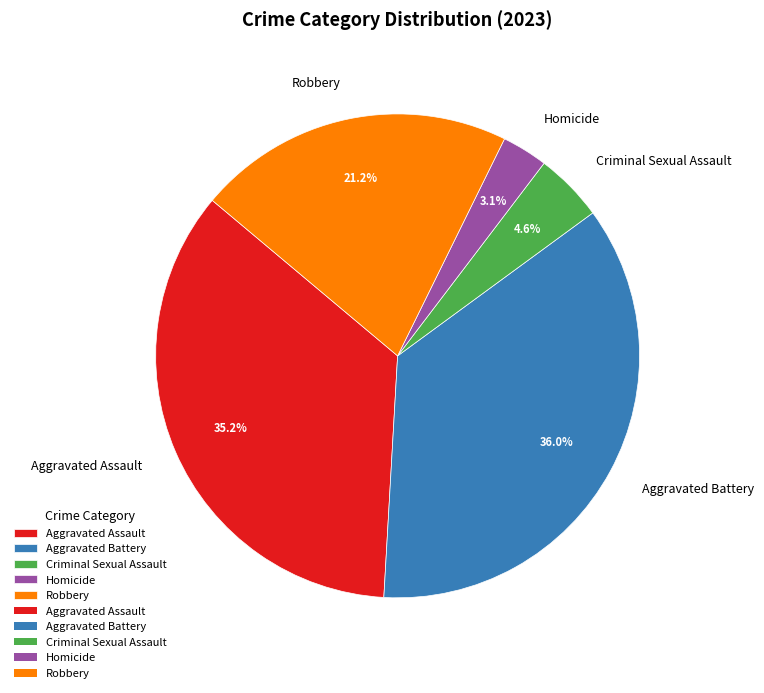

What is the largest slice in the pie chart?

Aggravated Battery